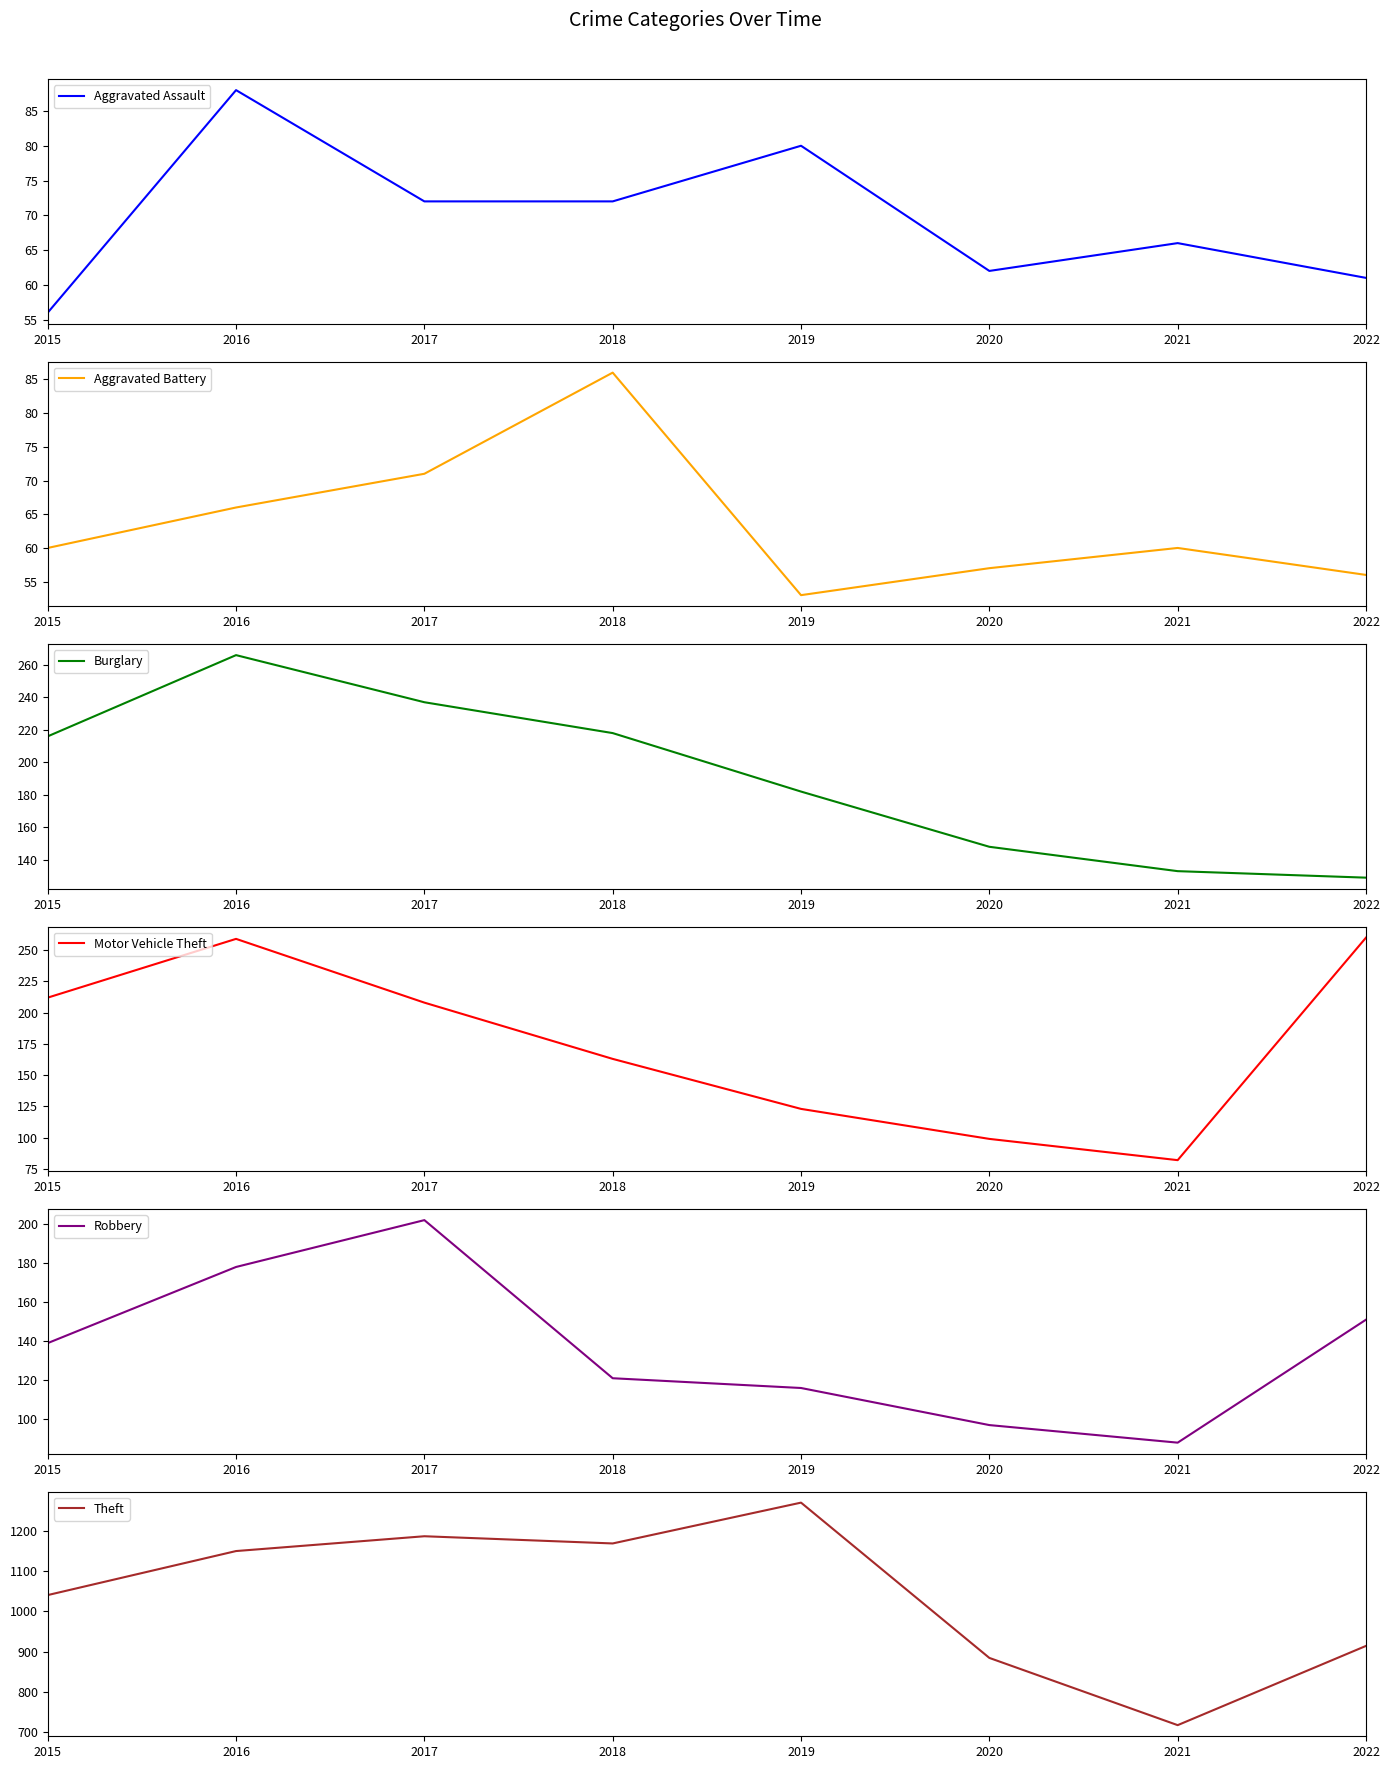

What value does the Theft series have at 2016, to the nearest 100?

1200